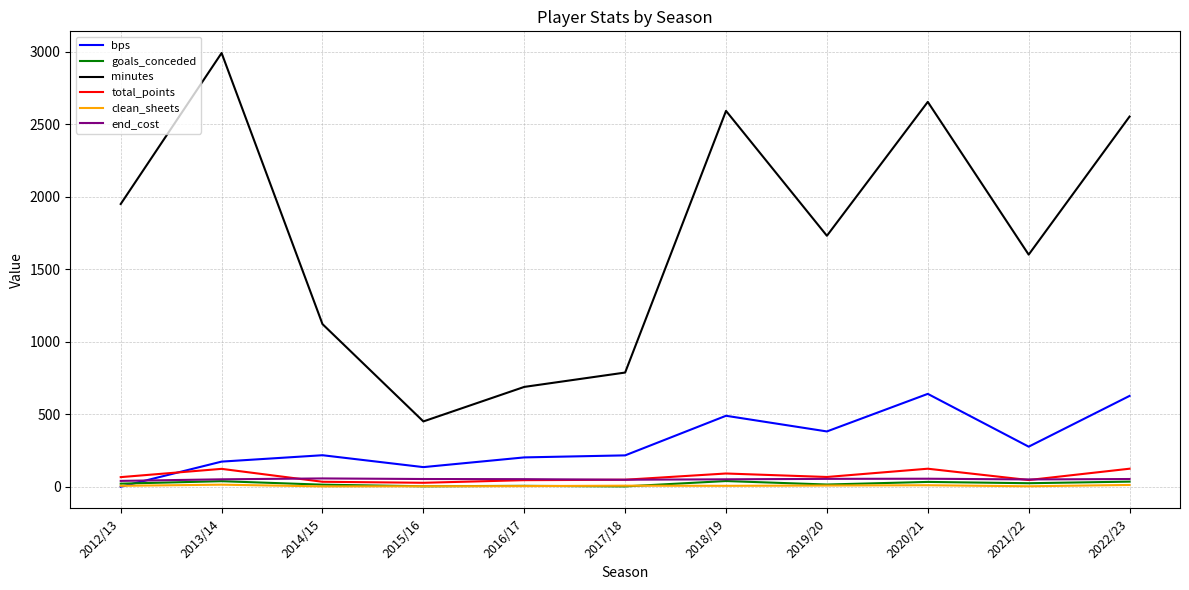

What is the difference between the maximum and minimum values in the end_cost series?

17